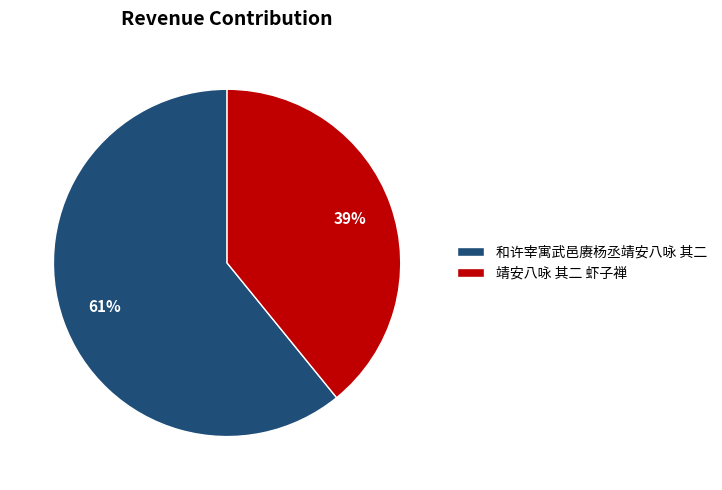

Count the number of slices in the pie.

2